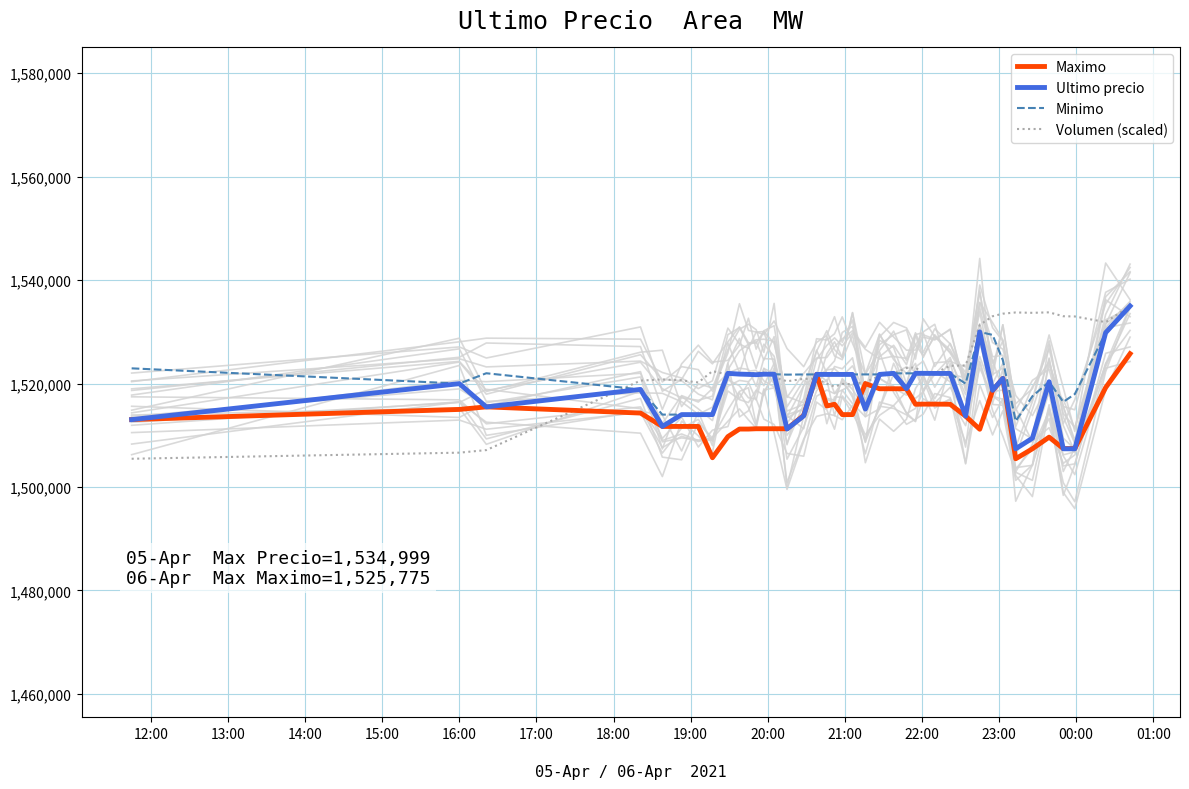

How many interior local valleys does the Volumen (scaled) series have?

9